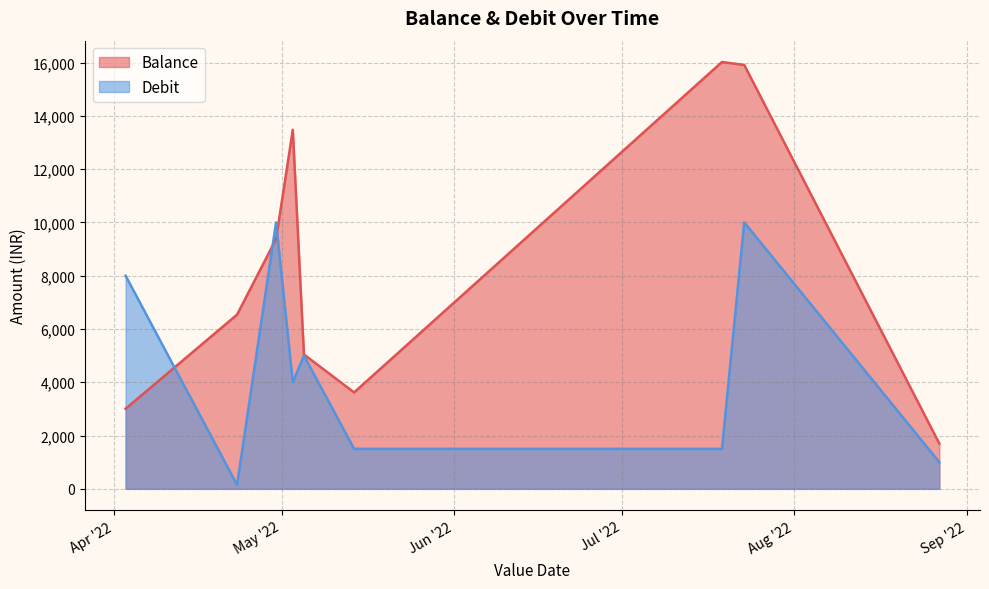

Reading left to right, extract all data points from this chart.

Balance: 3004.8	6538.8	9378.8	13477.8	5042.8	3618.8	16021.3	15911.3	1699.3
Debit: 8000.0	147.5	10000.0	4000.0	5000.0	1500.0	1500.0	10000.0	1000.0